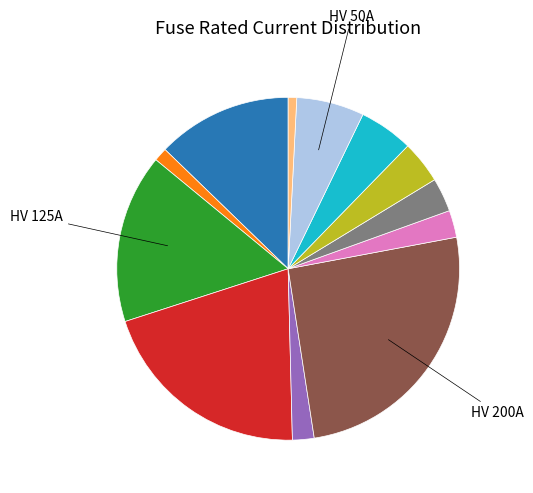

Count the number of slices in the pie.

12